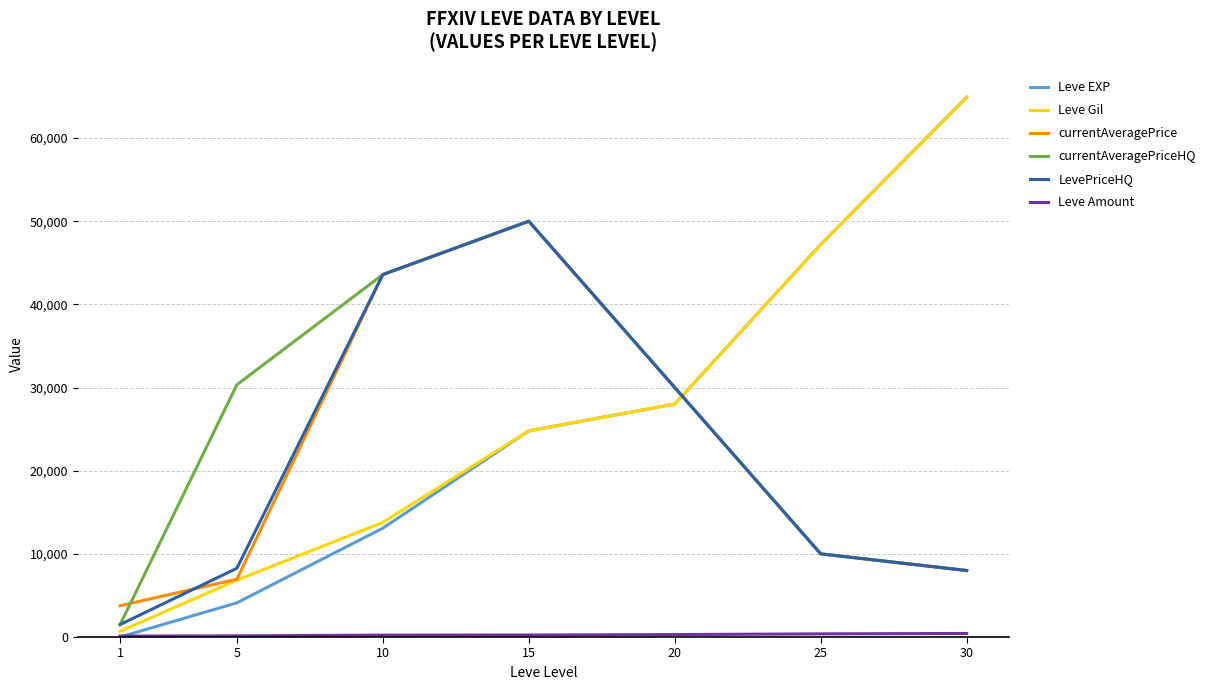

What is the greatest value displayed?

64910